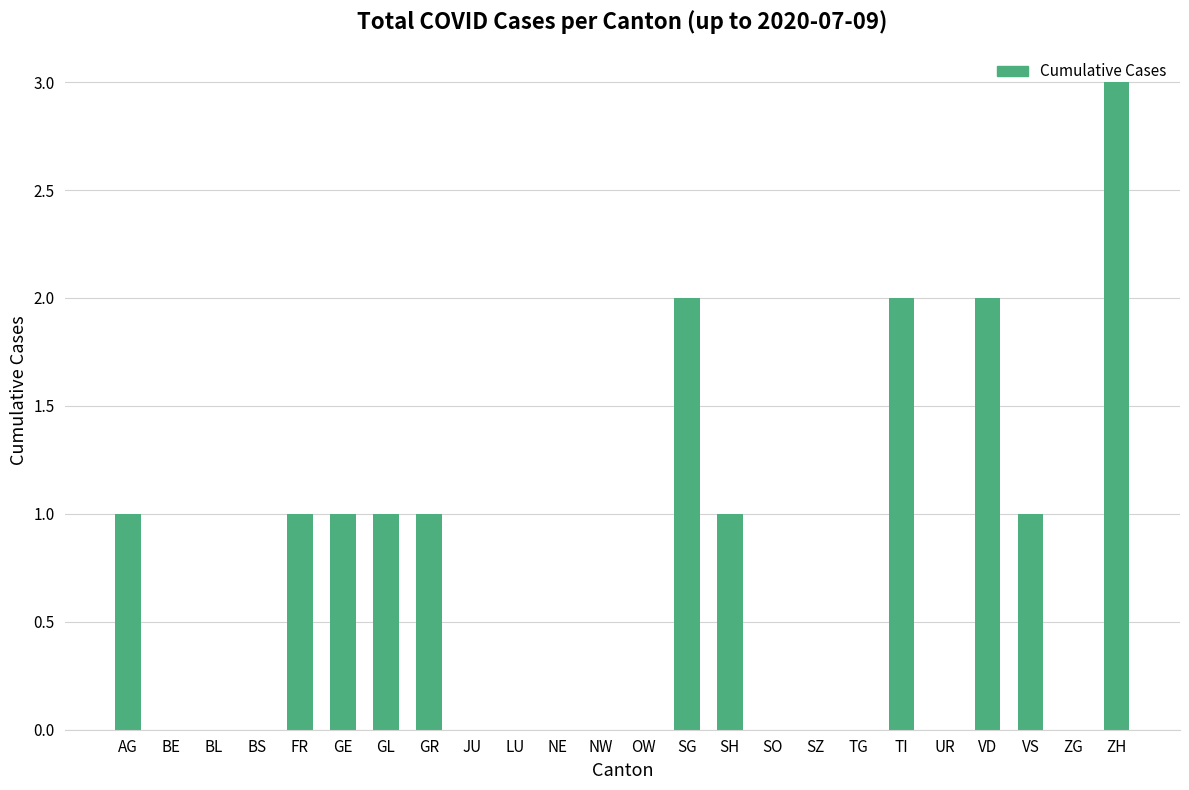

What is the maximum value shown in the chart?

3